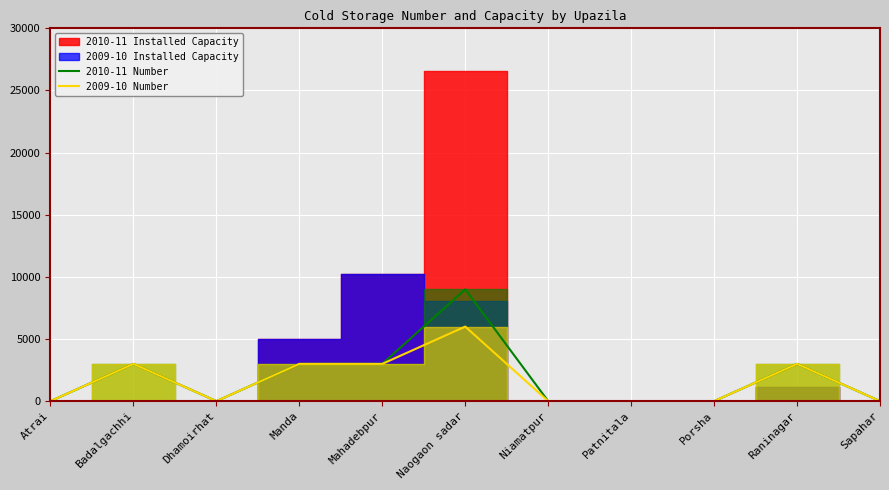

True or false: 2010-11 Number has a value of 0 at Patnitala.

True